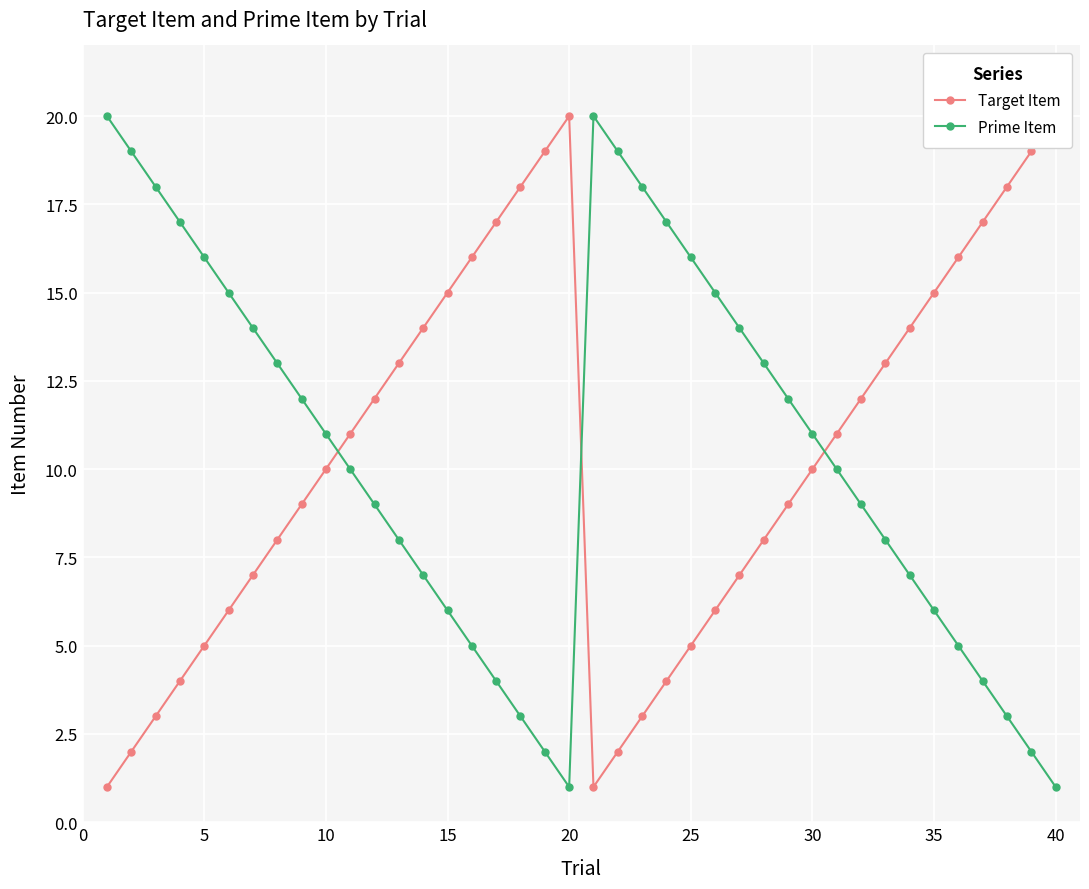

True or false: Prime Item has a value of 11 at 10.

True